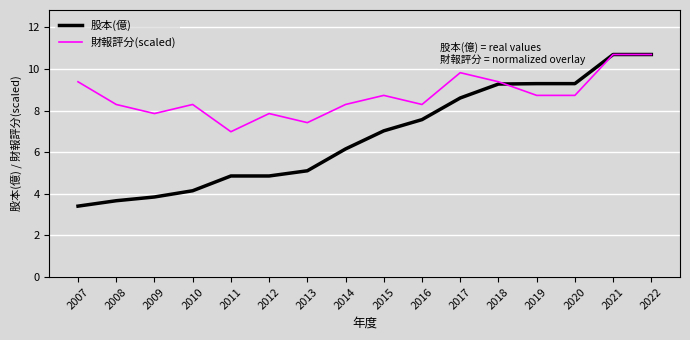

What is the sum of the 財報評分(scaled) values at 2011 and 2009?

14.8